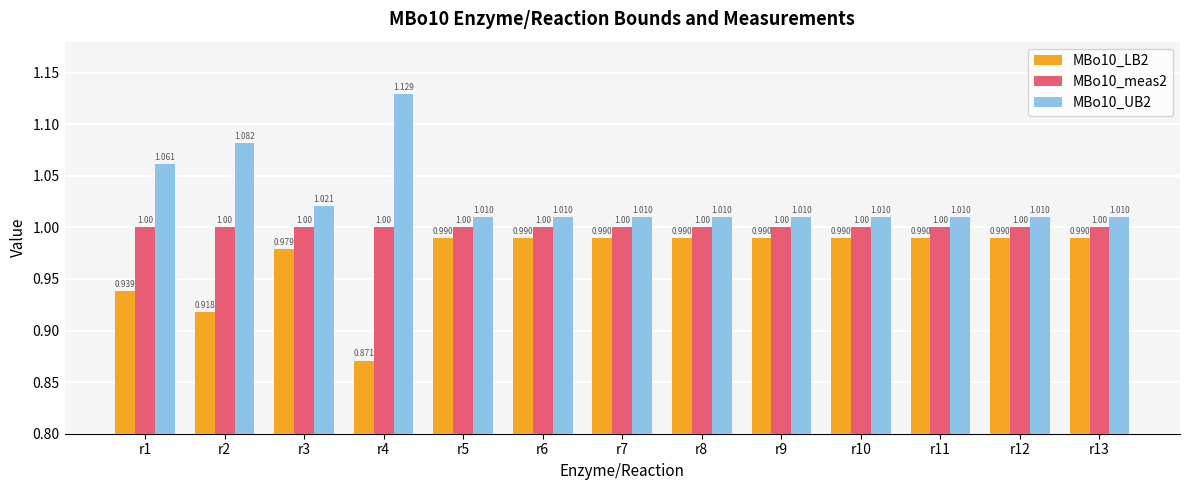

Where is MBo10_LB2 nearest to the value 0?

r4